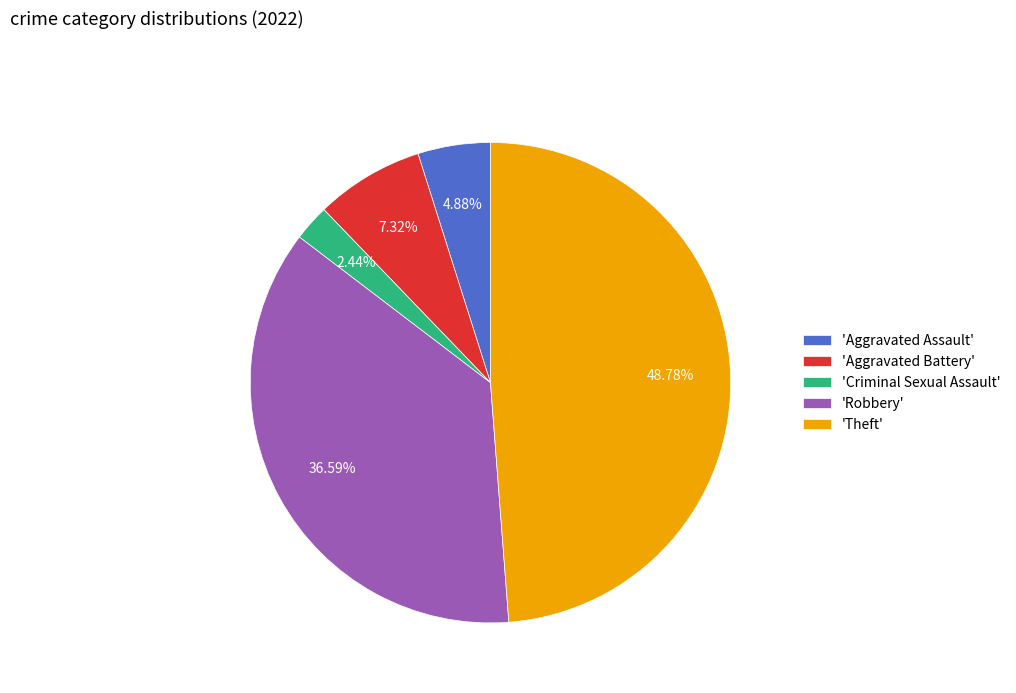

Combined, do 'Theft' and 'Aggravated Battery' account for over 50%?

Yes